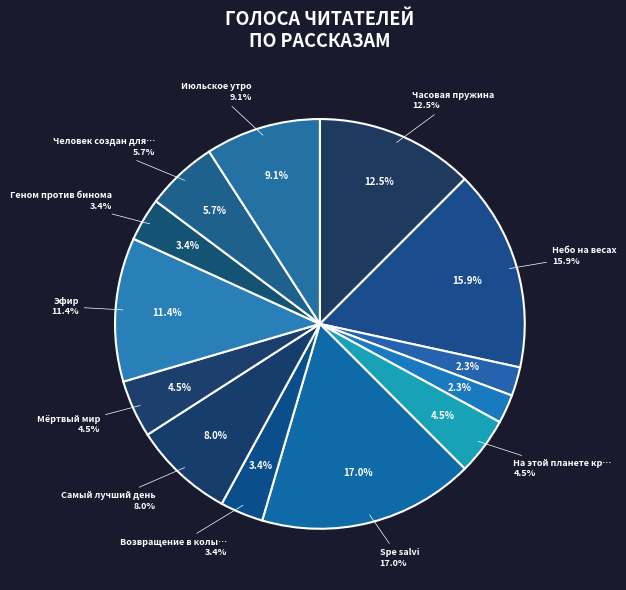

Does Мёртвый мир represent more than half of the total?

No